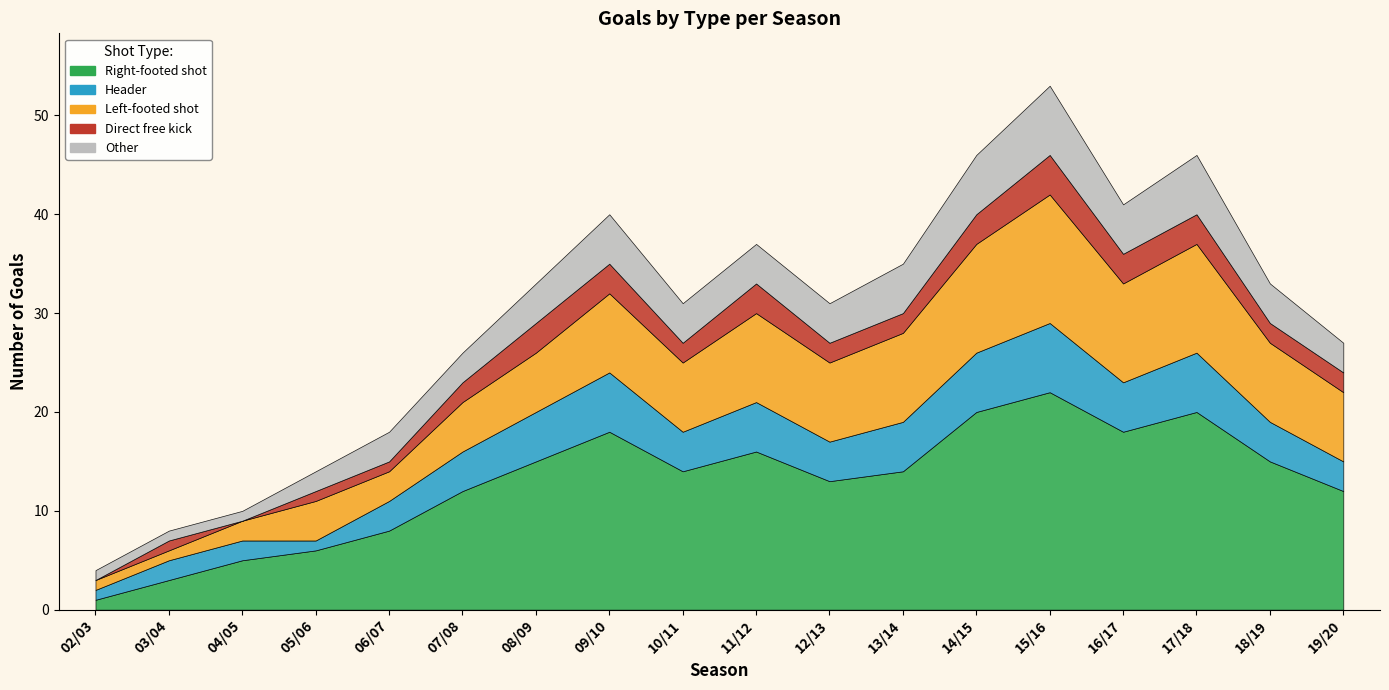

What is the maximum value shown in the chart?

22